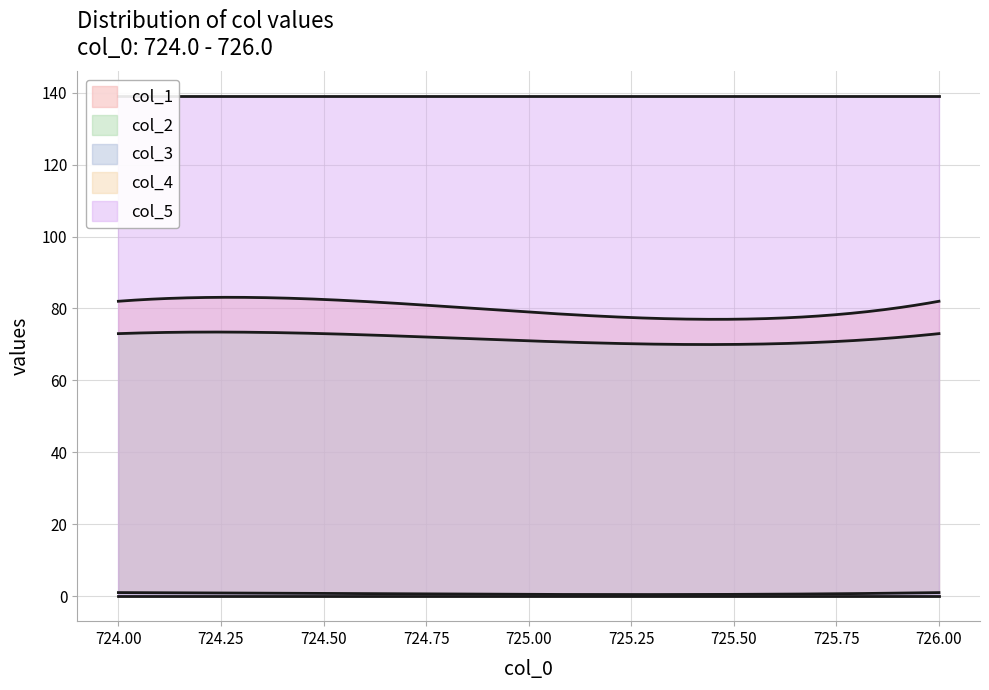

Where is the first local minimum for col_2?

2